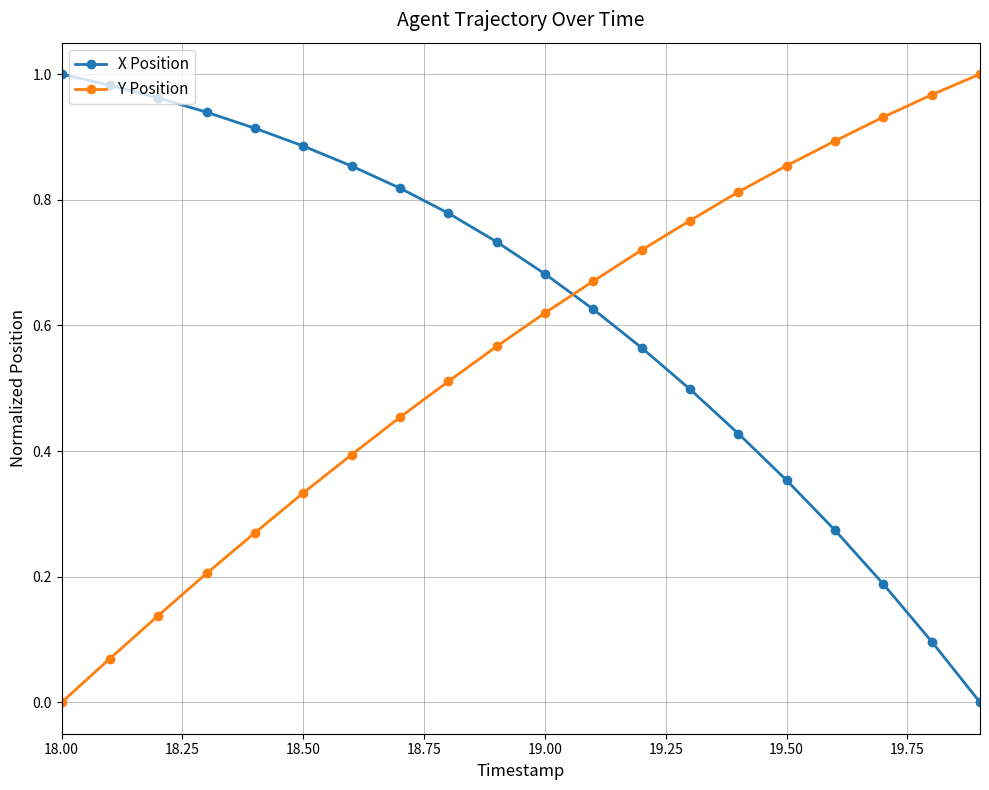

What is the sum of all Y Position values?

11.2